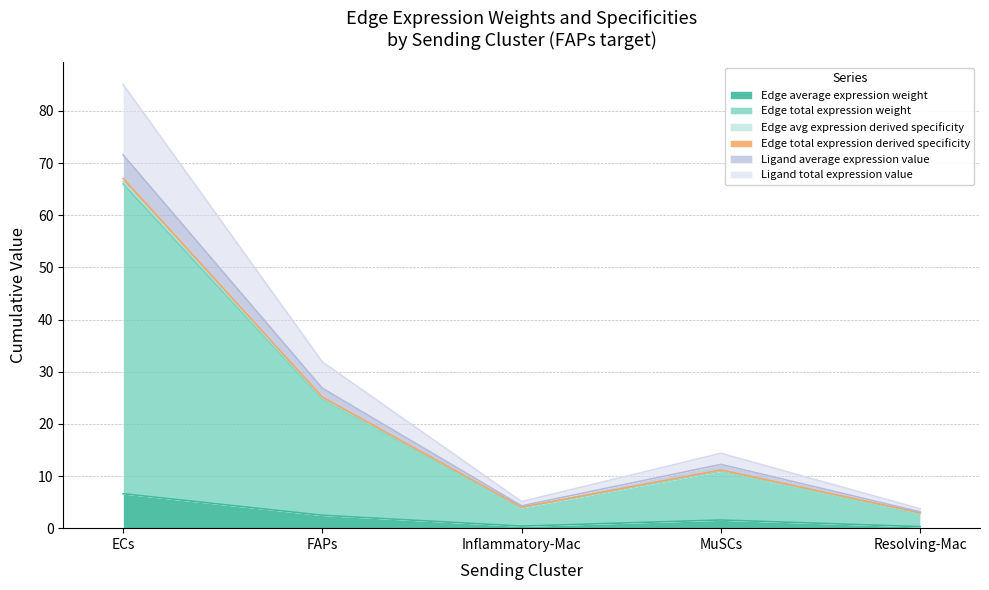

Does the chart display data point markers on the line(s)?

No